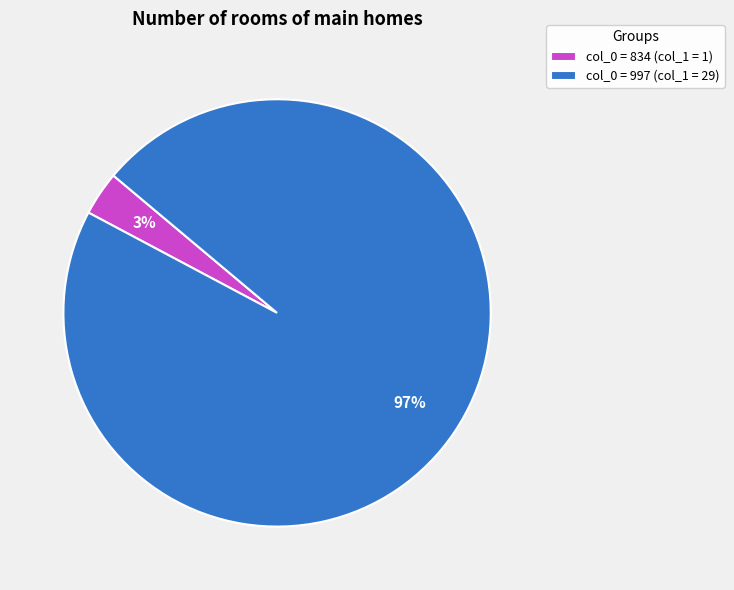

How many slices are in this pie chart?

2